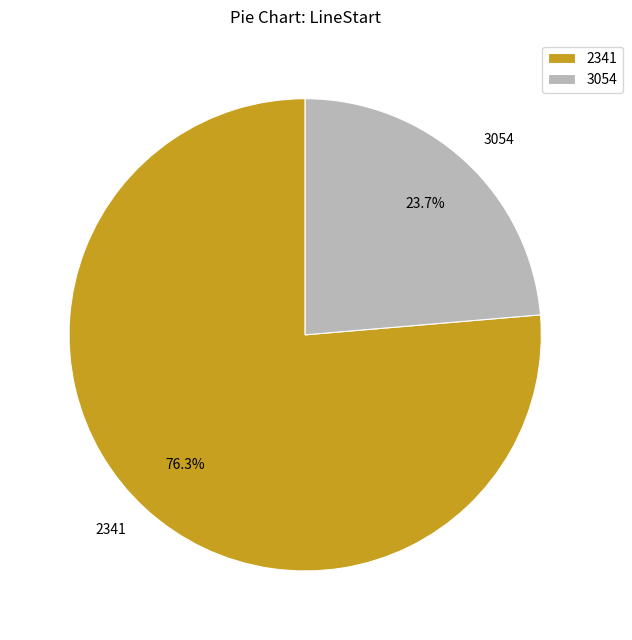

Which has a higher value, 3054 or 2341?

2341